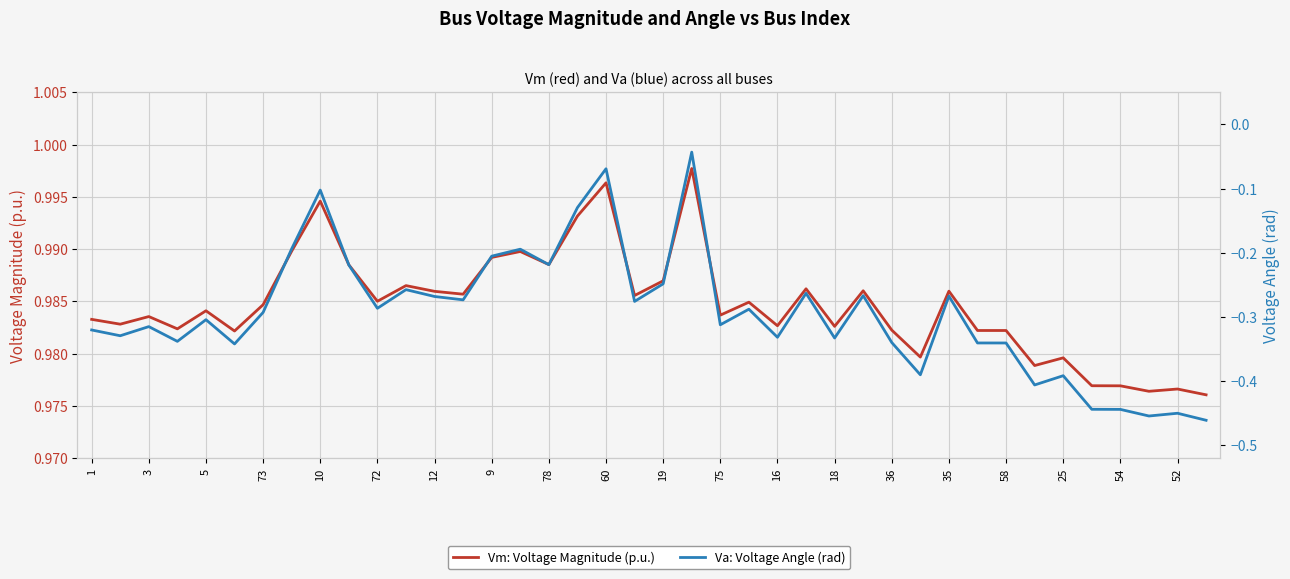

True or false: Vm: Voltage Magnitude (p.u.) has a value of 1.0 at 27.

True